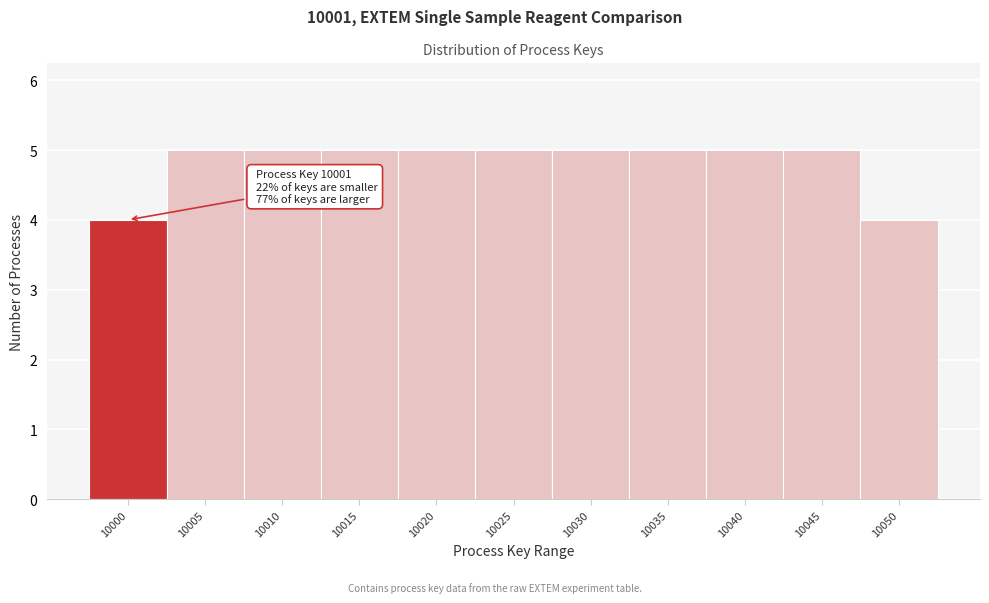

Reading right to left, extract all data points from this chart.

10050=4	10045=5	10040=5	10035=5	10030=5	10025=5	10020=5	10015=5	10010=5	10005=5	10000=4